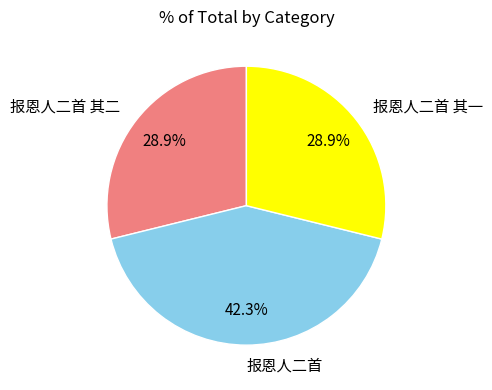

What is the largest slice in the pie chart?

报恩人二首